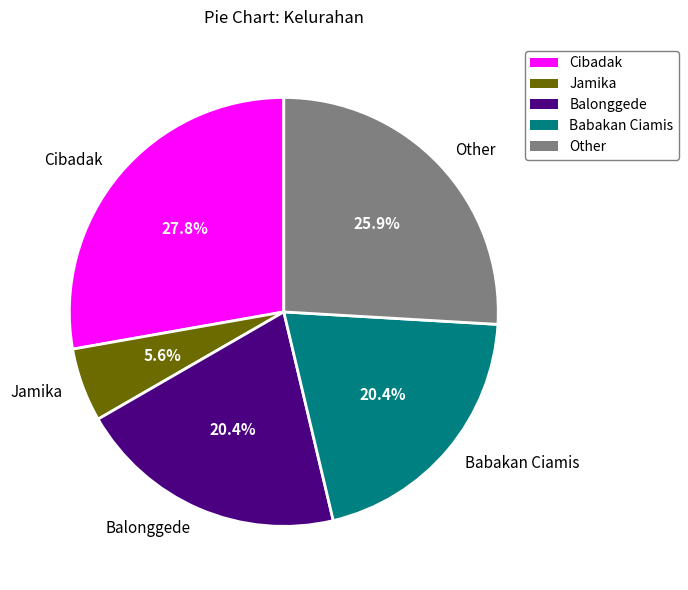

What percentage is the Babakan Ciamis slice, to the nearest percent?

20%